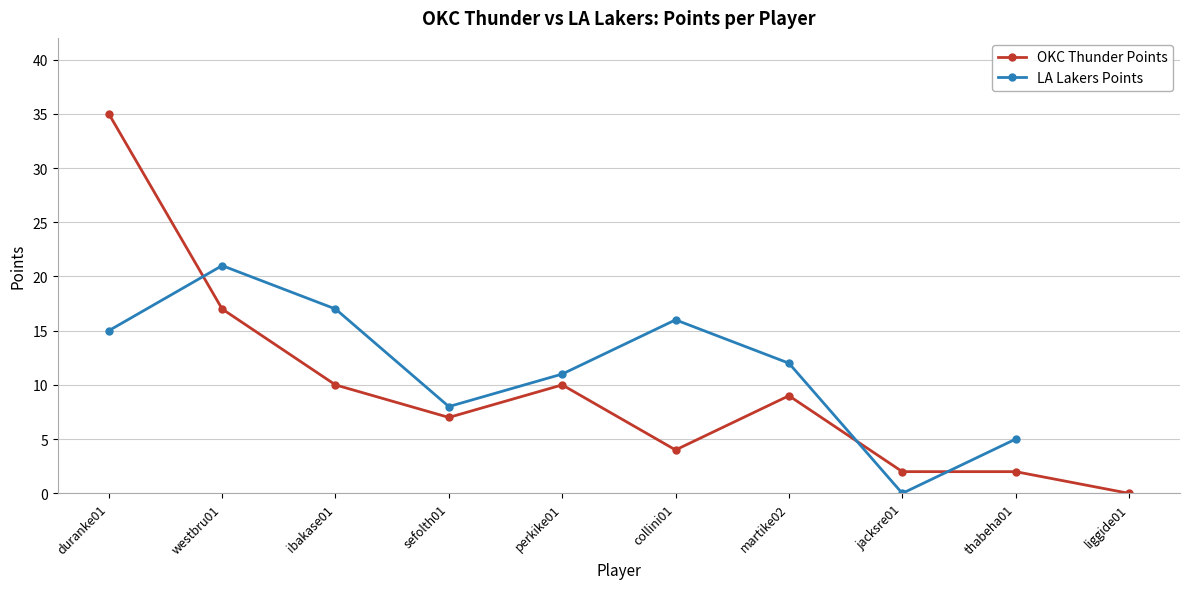

Reading left to right, list all the values displayed in this chart.

duranke01=35	westbru01=17	ibakase01=10	sefolth01=7	perkike01=10	collini01=4	martike02=9	jacksre01=2	thabeha01=2	liggide01=0